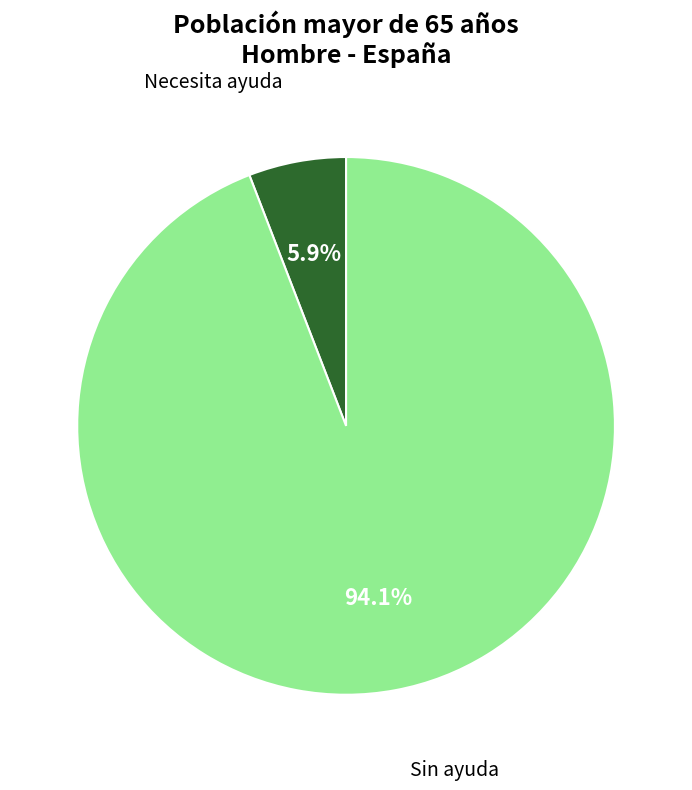

Is there any slice that represents more than half of the pie?

Yes